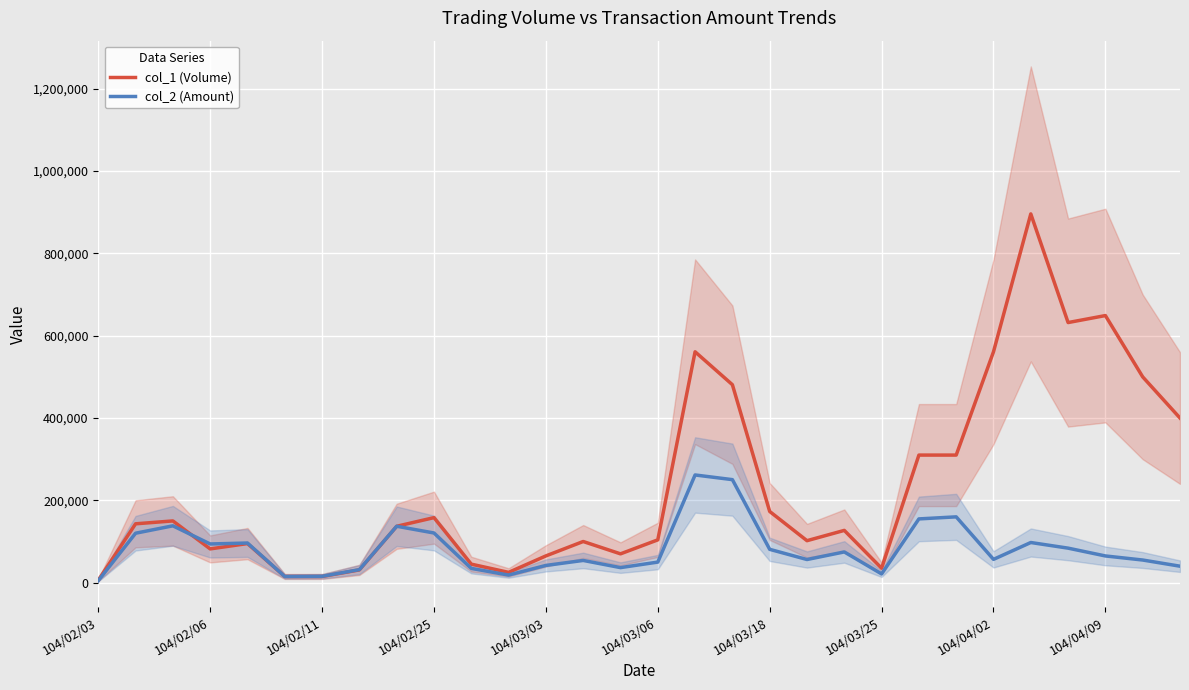

Reading right to left, what are all the values shown in this chart?

col_1 (Volume): 400000	500000	649000	632000	896000	561000	310000	310000	35000	127000	102000	173000	481000	561000	104000	70000	100000	65000	25000	45000	158000	137000	31000	15000	15000	95000	82000	150000	143000	6000
col_2 (Amount): 40000	55000	64900	83860	97550	56580	159900	154900	21200	74660	56240	80980	250320	261680	49970	36550	54000	41850	18450	34650	120690	137070	31670	15450	14950	96300	93990	138130	120120	4920